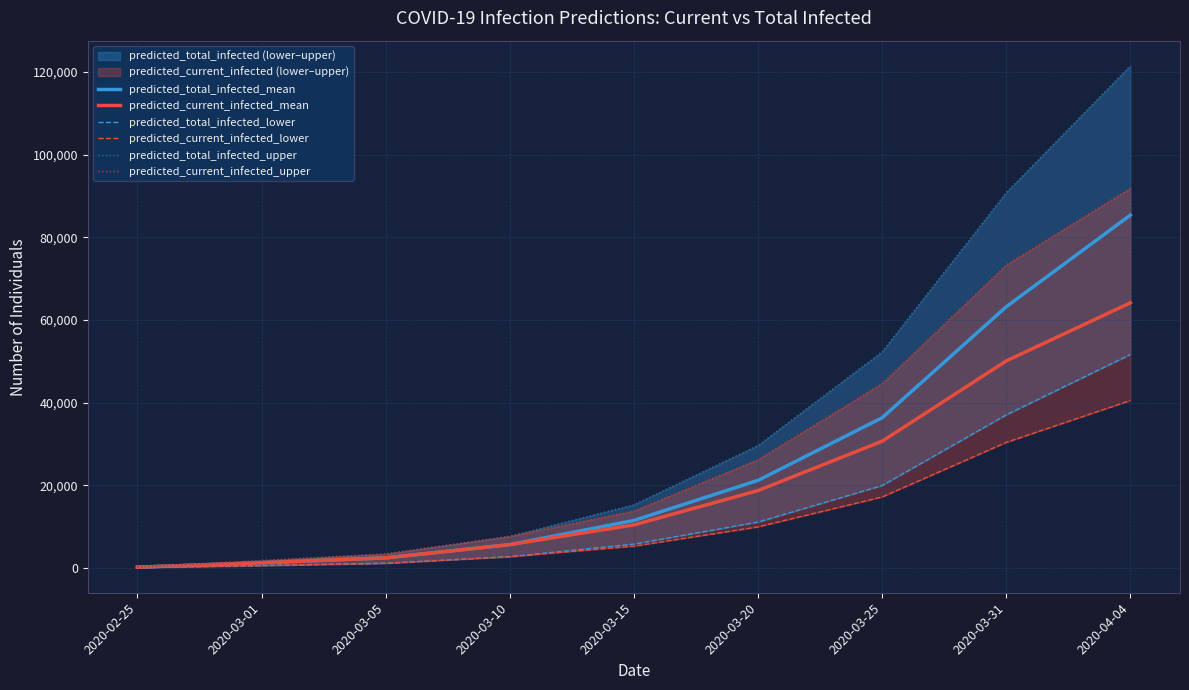

What is the minimum value shown in the chart?

100